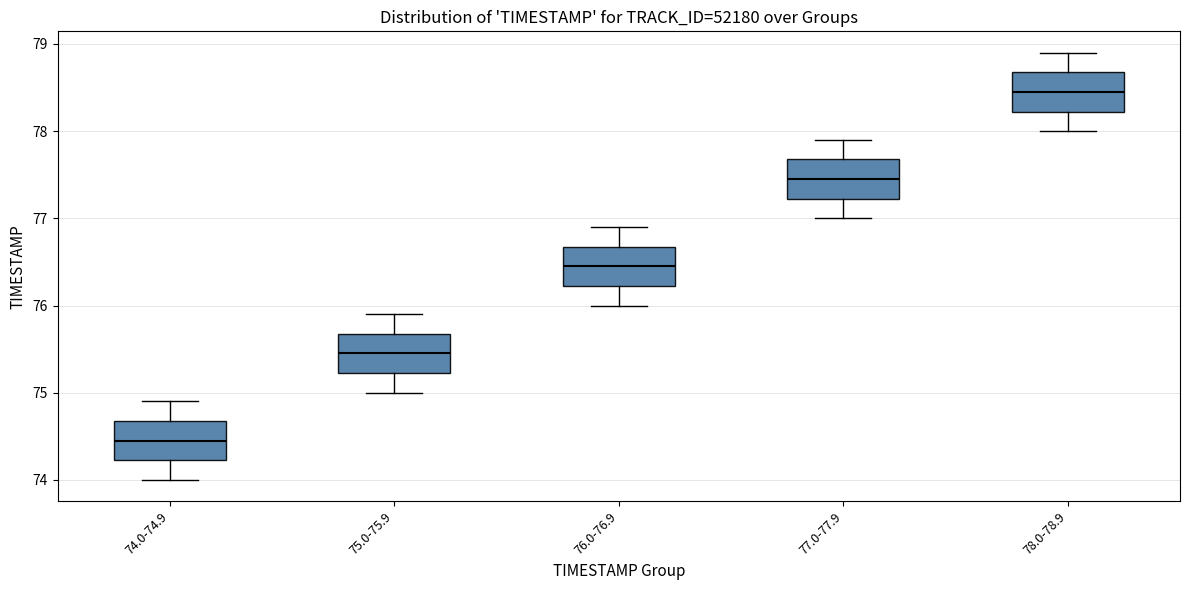

Reading left to right, read every box against the y-axis: the position of its median line, the range the box covers, and the ends of its whiskers. The values are not printed on the chart, so give them approximately, as read against the axis.

74.0-74.9: median 74.5, box 74.2 to 74.7, whiskers 74.0 to 74.9
75.0-75.9: median 75.5, box 75.2 to 75.7, whiskers 75.0 to 75.9
76.0-76.9: median 76.5, box 76.2 to 76.7, whiskers 76.0 to 76.9
77.0-77.9: median 77.5, box 77.2 to 77.7, whiskers 77.0 to 77.9
78.0-78.9: median 78.5, box 78.2 to 78.7, whiskers 78.0 to 78.9